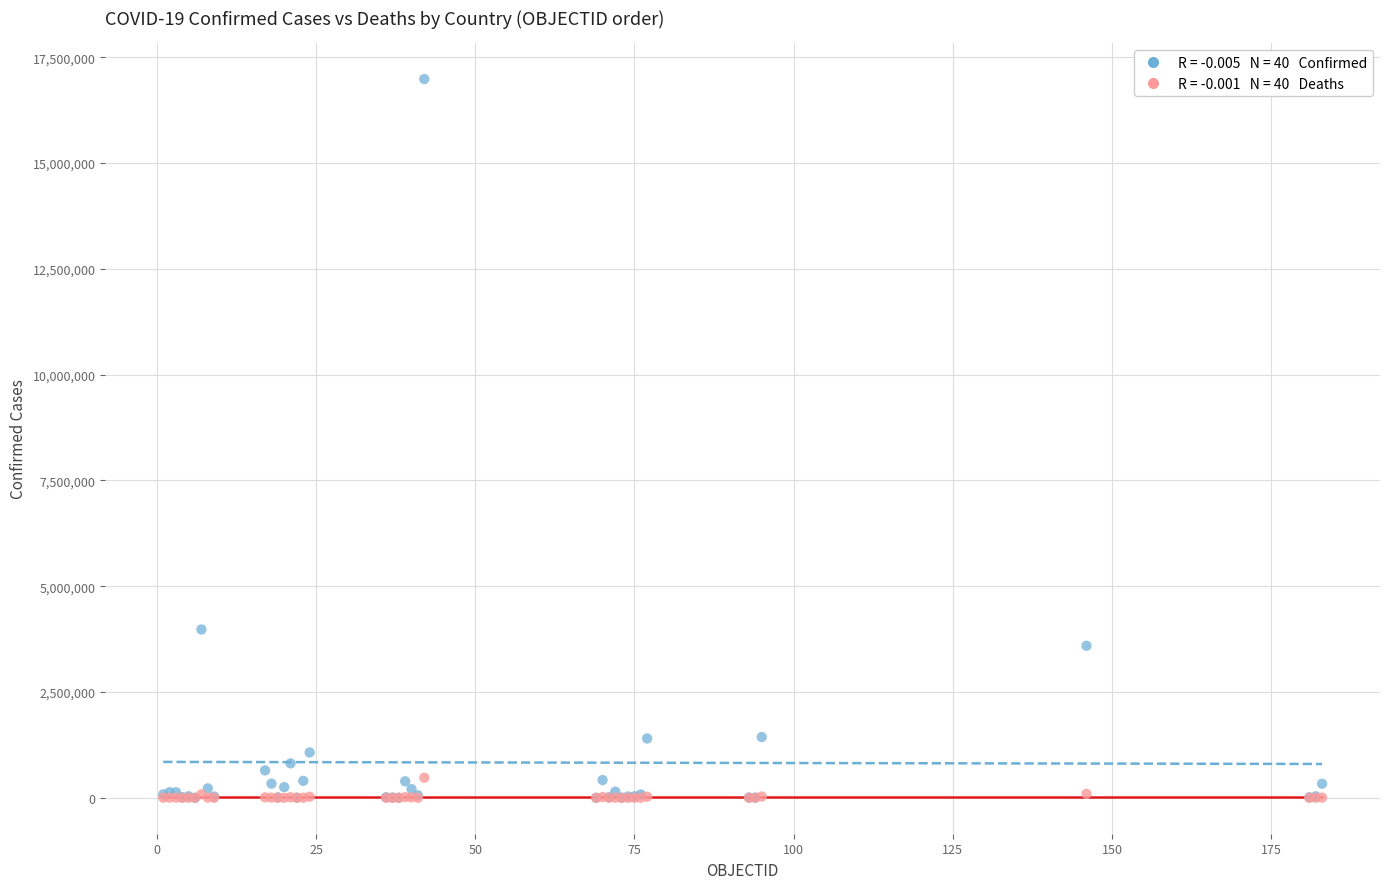

Across all series, what Y value is closest to 8492109?

3977634